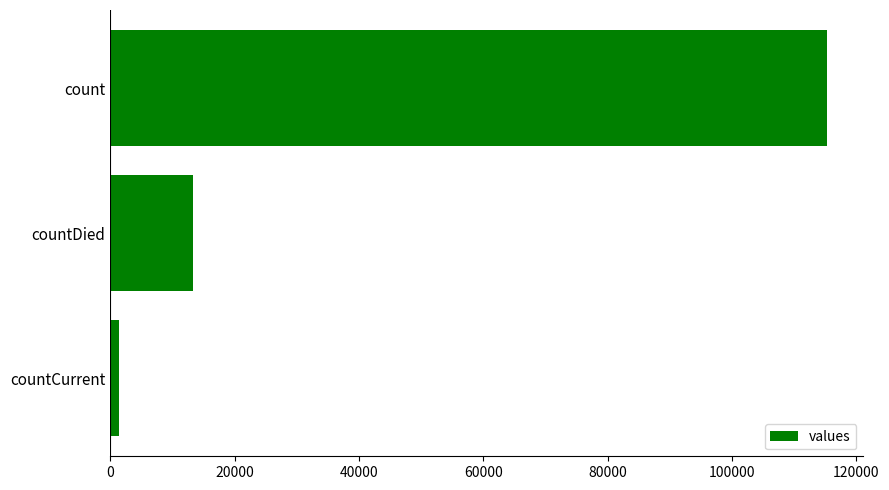

Reading top to bottom, extract all data points from this chart.

count=115379	countDied=13343	countCurrent=1383